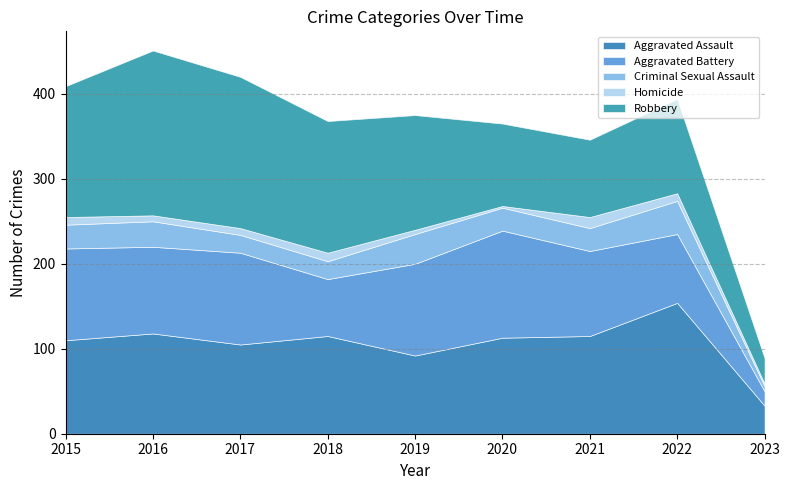

What is the average value of the Aggravated Assault series?

106